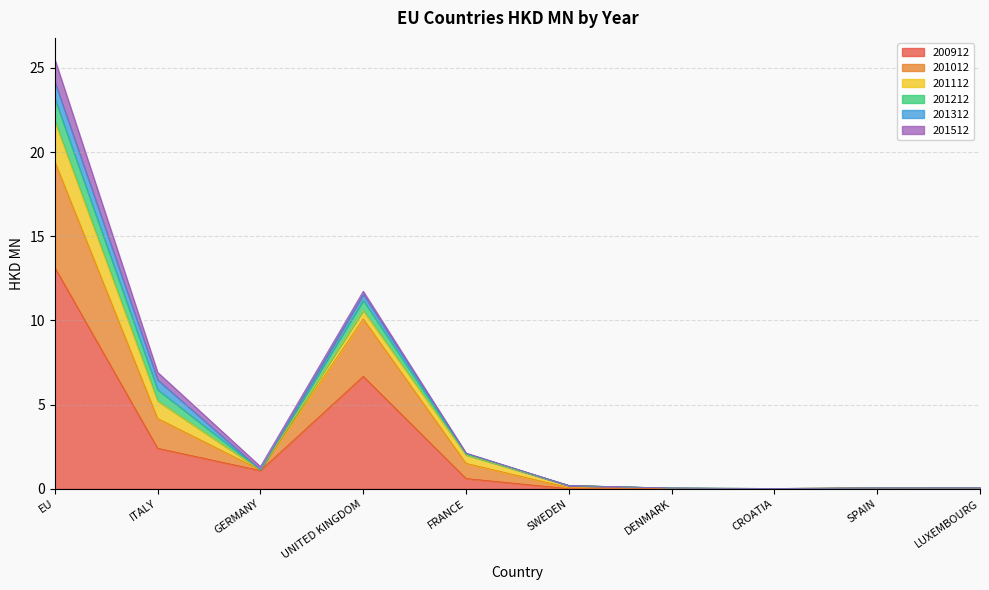

What are all the series names shown in the legend?

200912, 201012, 201112, 201212, 201312, 201512